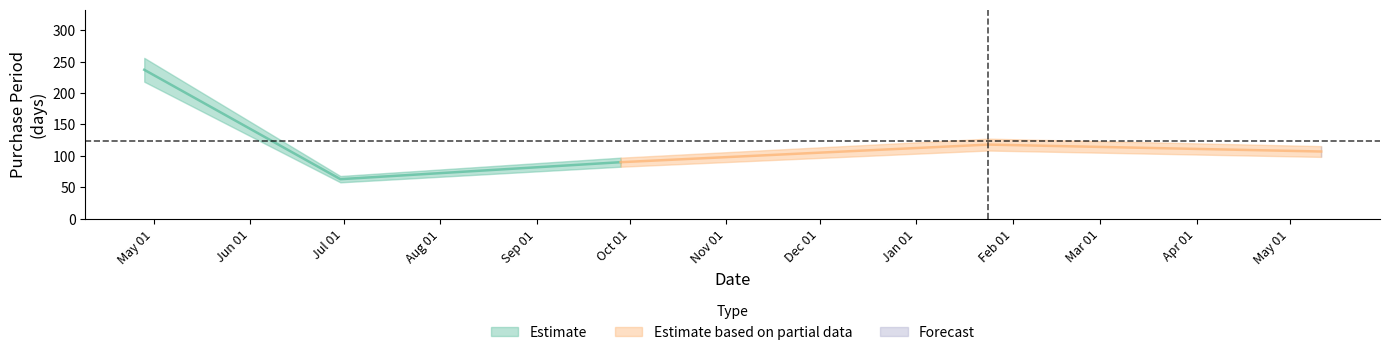

Where does the data first go above 107?

2016-04-28